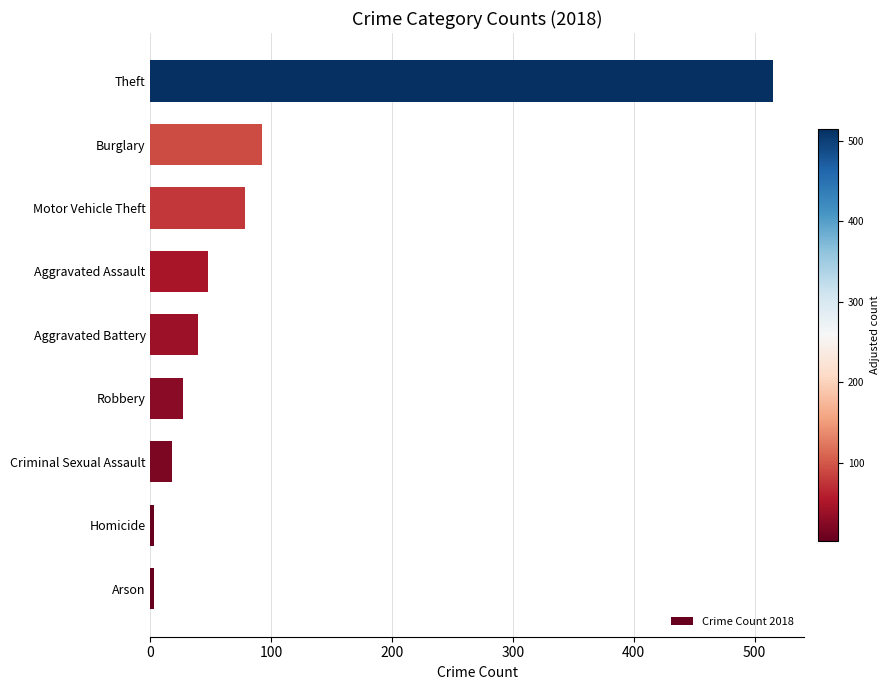

Reading bottom to top, transcribe all the data shown in this chart.

Arson=3	Homicide=3	Criminal Sexual Assault=18	Robbery=27	Aggravated Battery=39	Aggravated Assault=48	Motor Vehicle Theft=78	Burglary=92	Theft=515